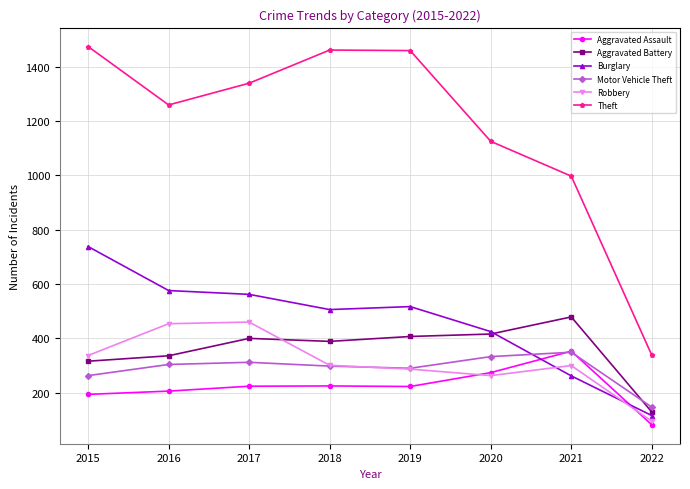

What value does the Robbery series have at 2019, to the nearest 5?

285